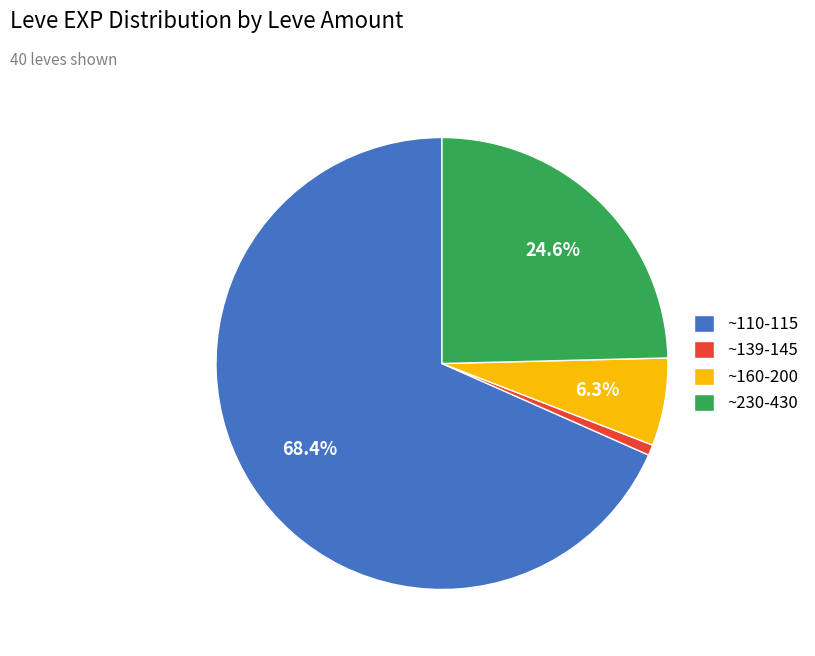

To the nearest percent, what is the difference between the largest and smallest slice percentages?

68%